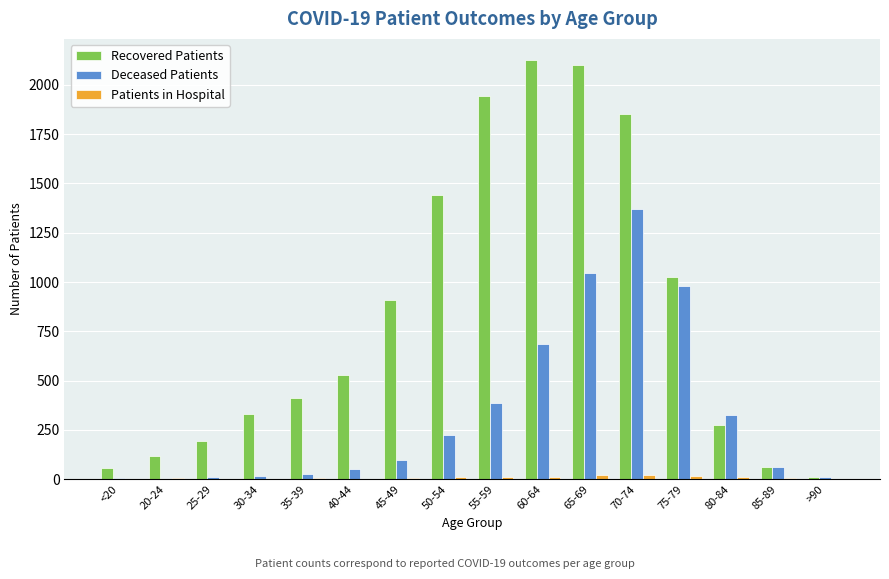

The value of Recovered Patients at 60-64 is 1466. True or false?

False